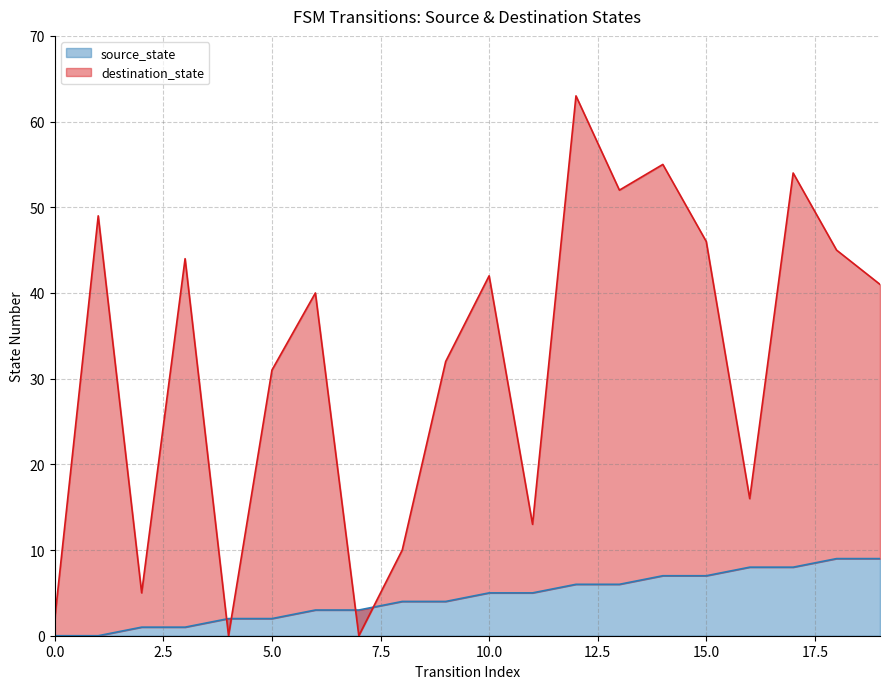

At how many categories does at least one series exceed 27?

13